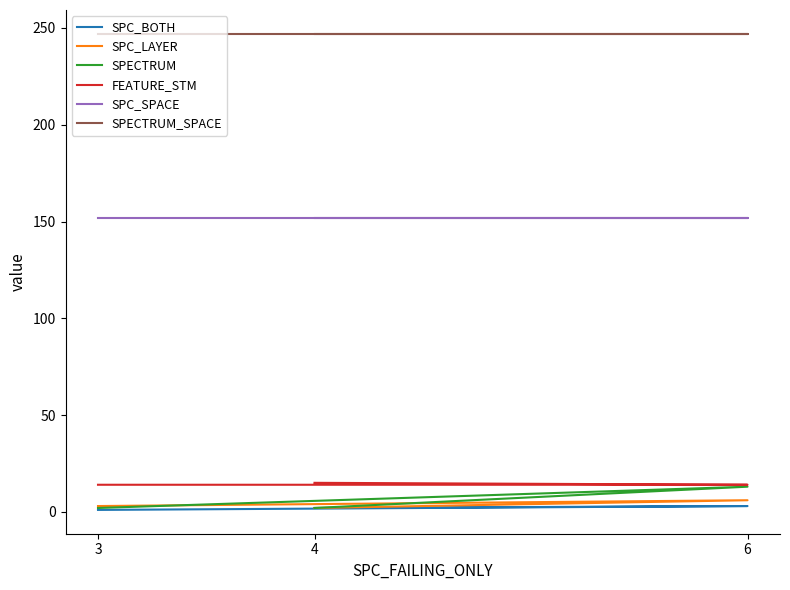

How many distinct data groups are displayed?

6